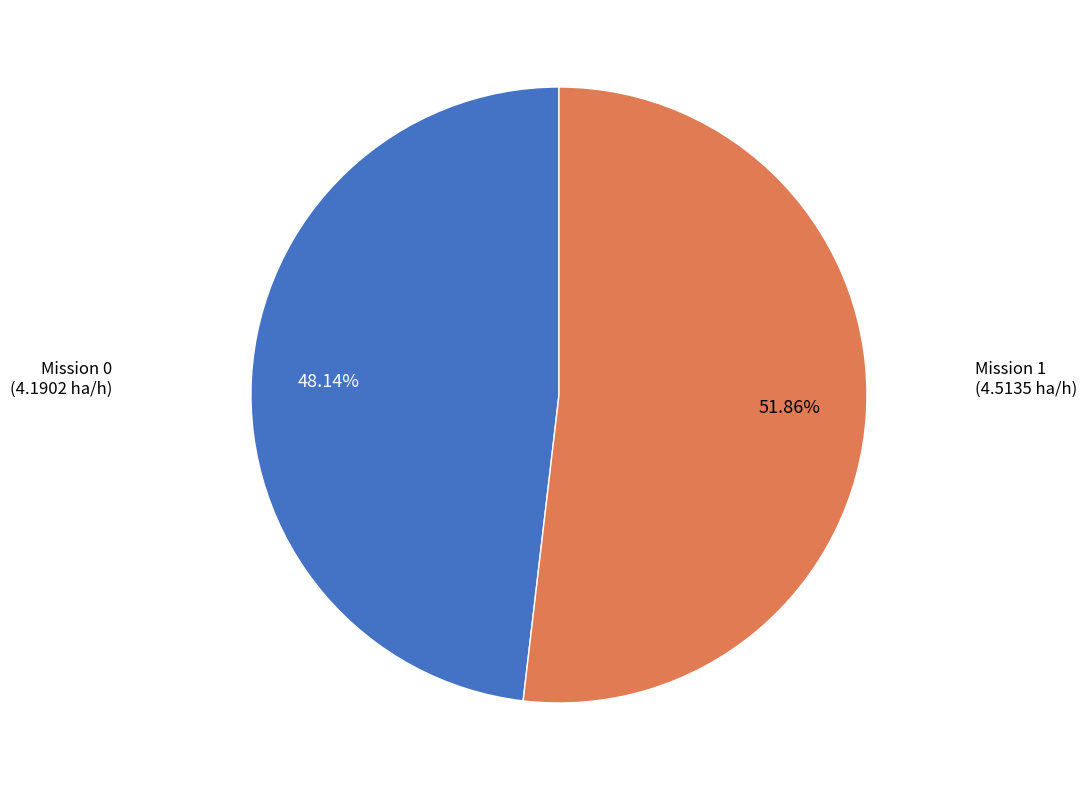

Do Mission 1 and Mission 0 together represent more than half of the pie?

Yes